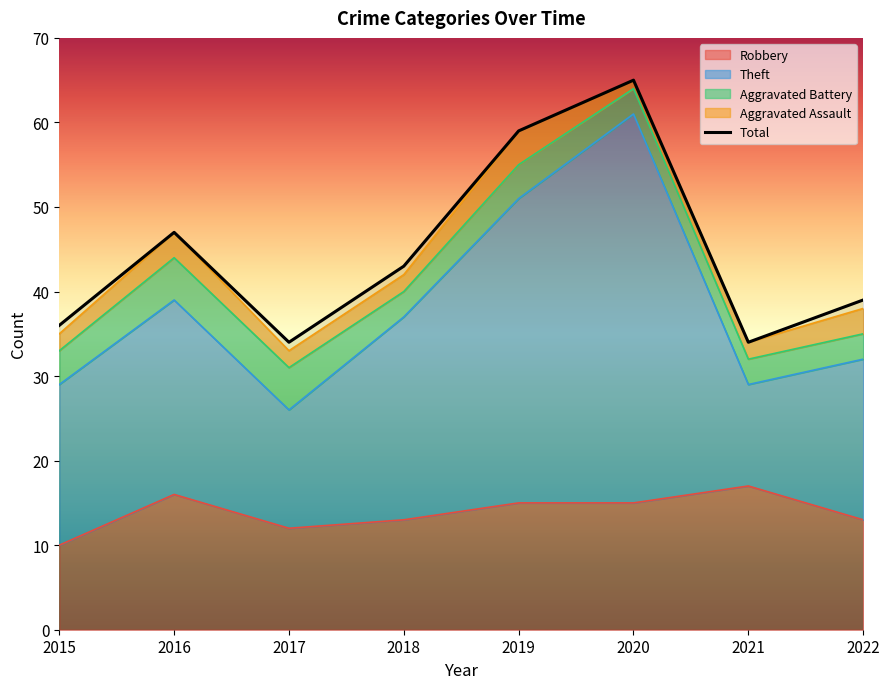

Reading left to right, list all the values displayed in this chart.

36	47	34	43	59	65	34	39